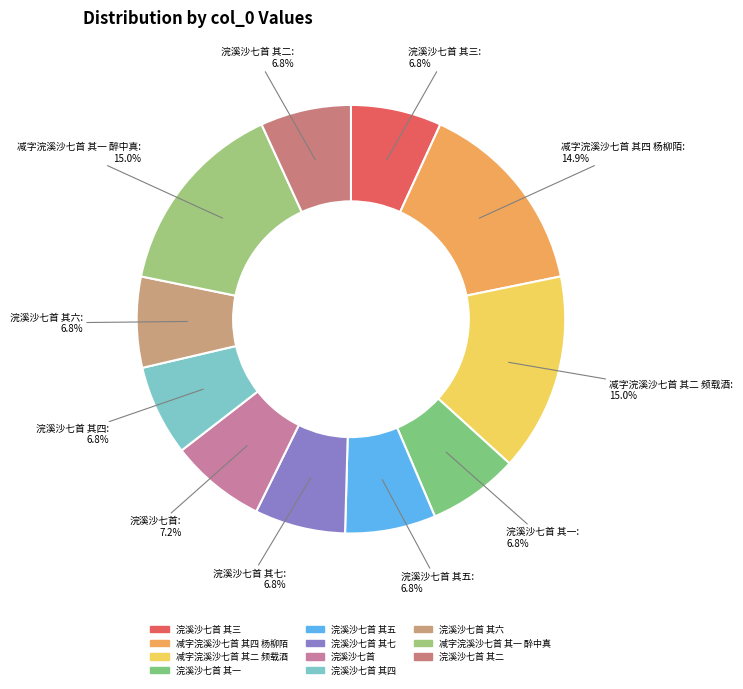

Rank the categories by value from lowest to highest.

浣溪沙七首 其一, 浣溪沙七首 其二, 浣溪沙七首 其三, 浣溪沙七首 其四, 浣溪沙七首 其五, 浣溪沙七首 其六, 浣溪沙七首 其七, 浣溪沙七首, 减字浣溪沙七首 其四 杨柳陌, 减字浣溪沙七首 其一 醉中真, 减字浣溪沙七首 其二 频载酒